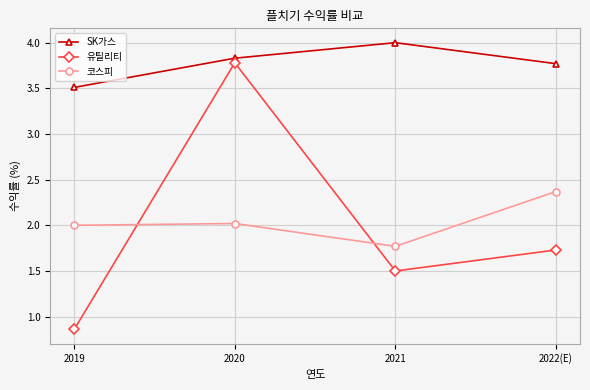

How many data points does each series have?

4